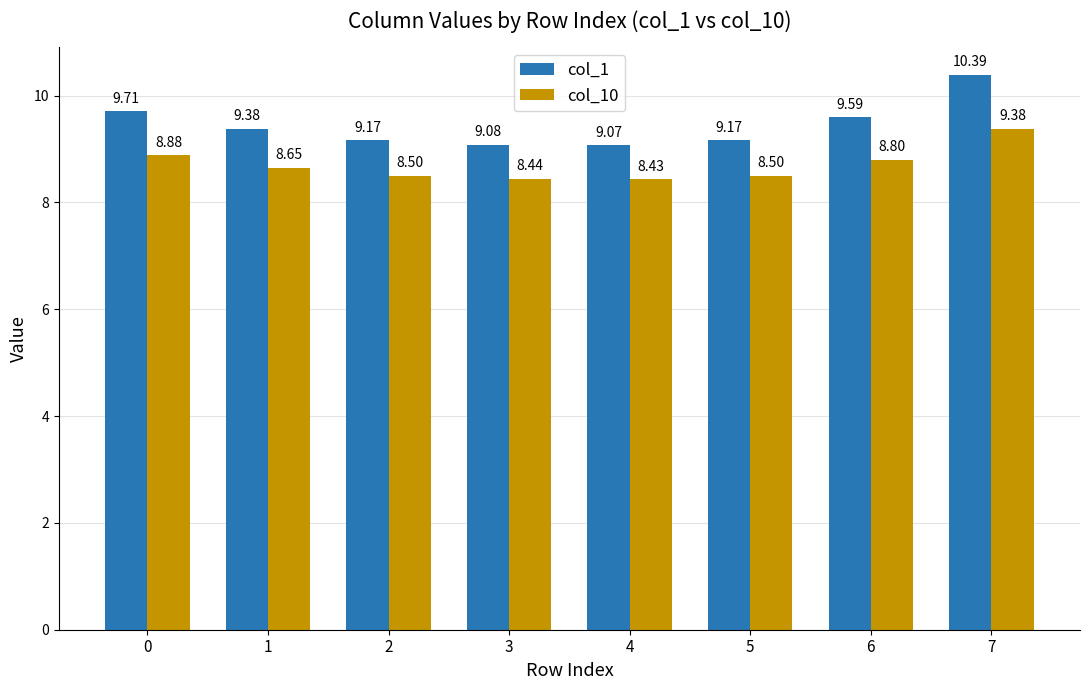

What is the lowest value of the col_1 series?

9.1